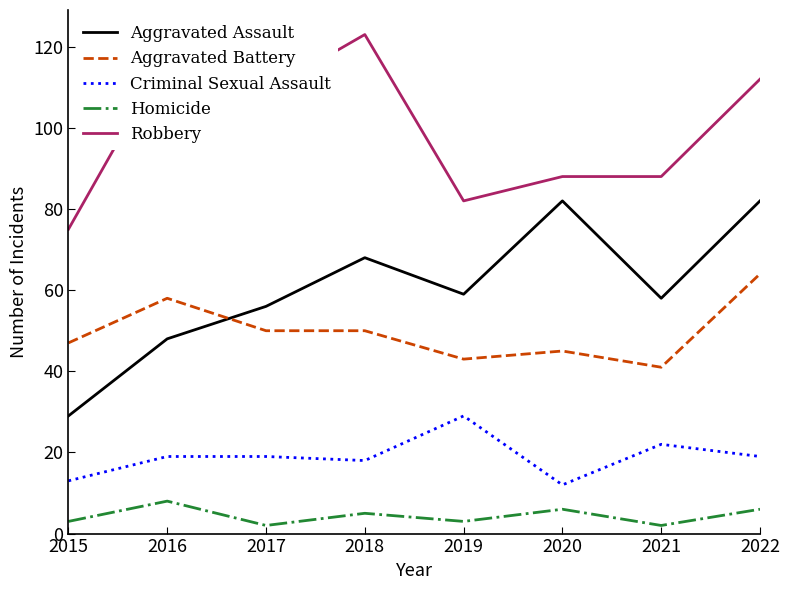

What is the difference between the Aggravated Battery values at 2018 and 2015?

3